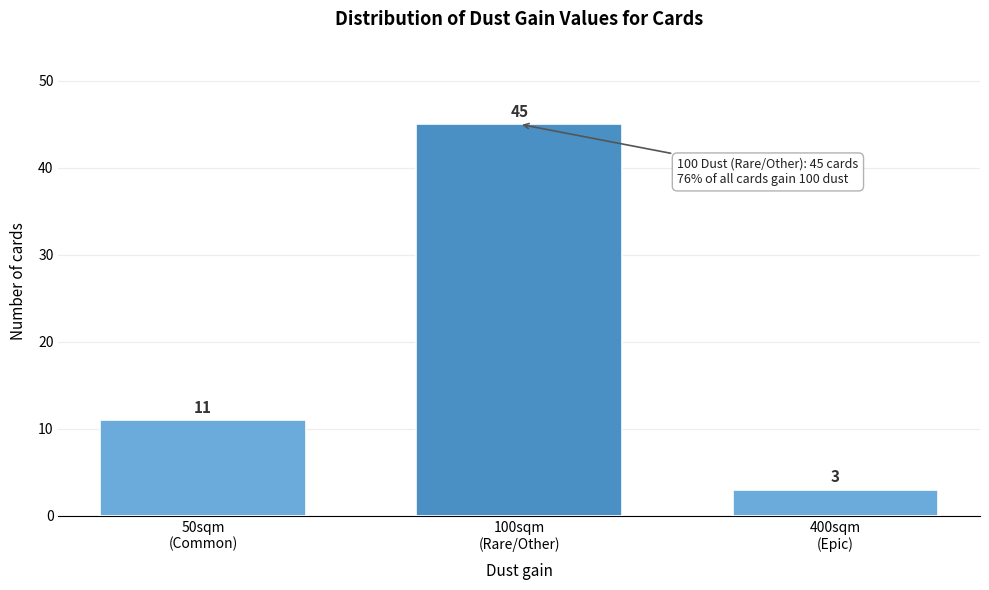

Reading left to right, transcribe all the data shown in this chart.

11	45	3